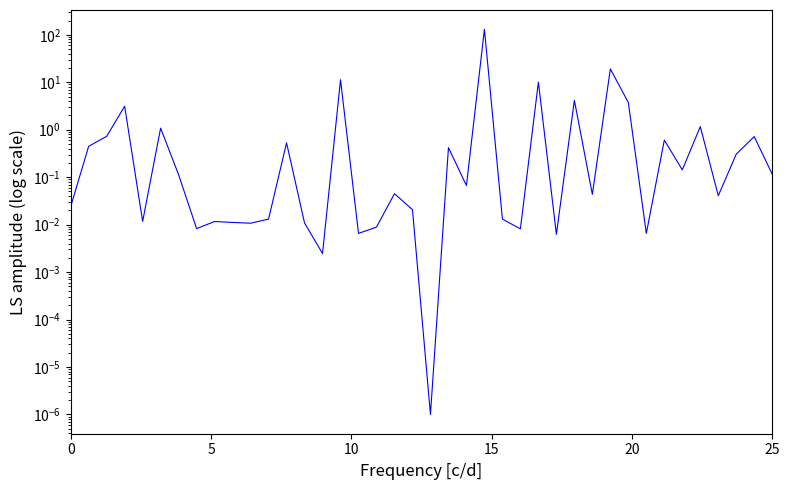

What is the difference between the maximum and second lowest values?

130.9